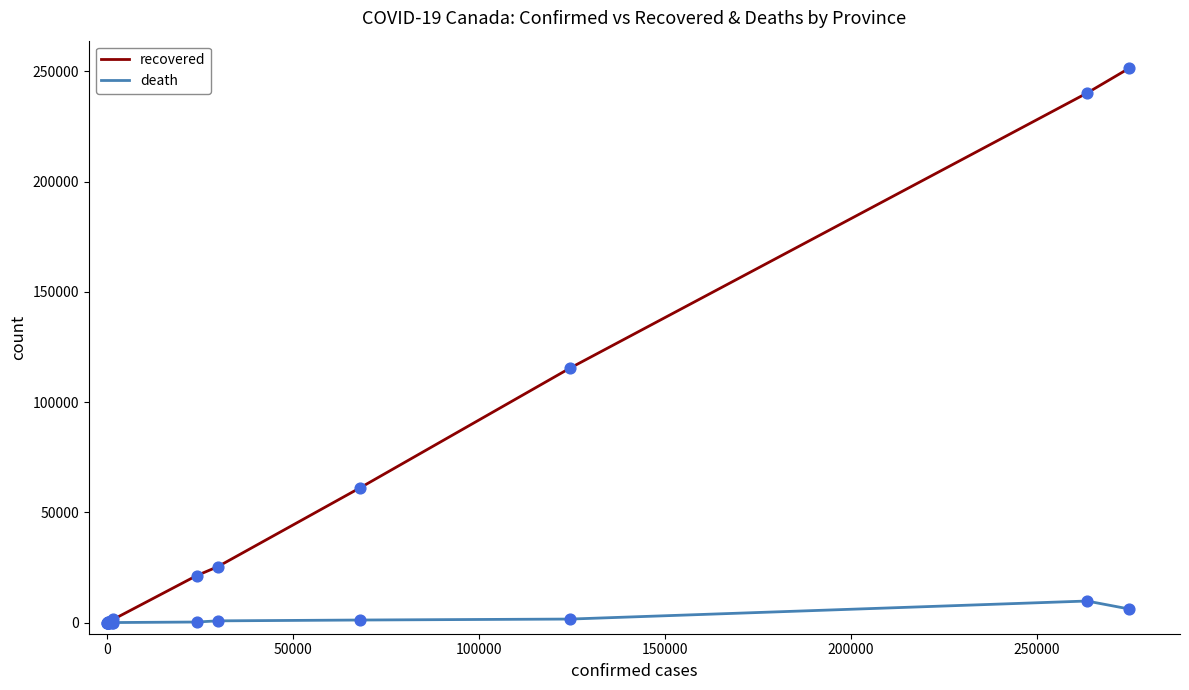

Which series has the largest total across all categories?

recovered